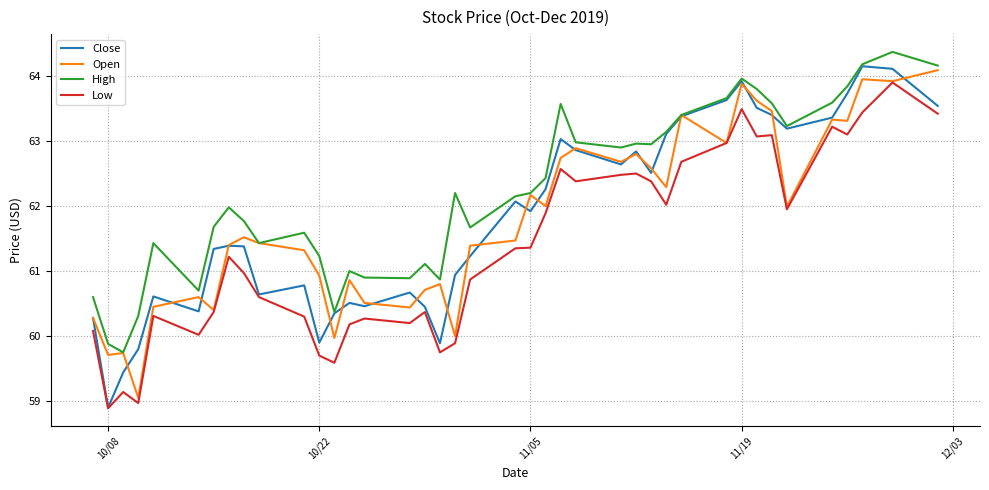

What is the smallest value displayed?

58.9